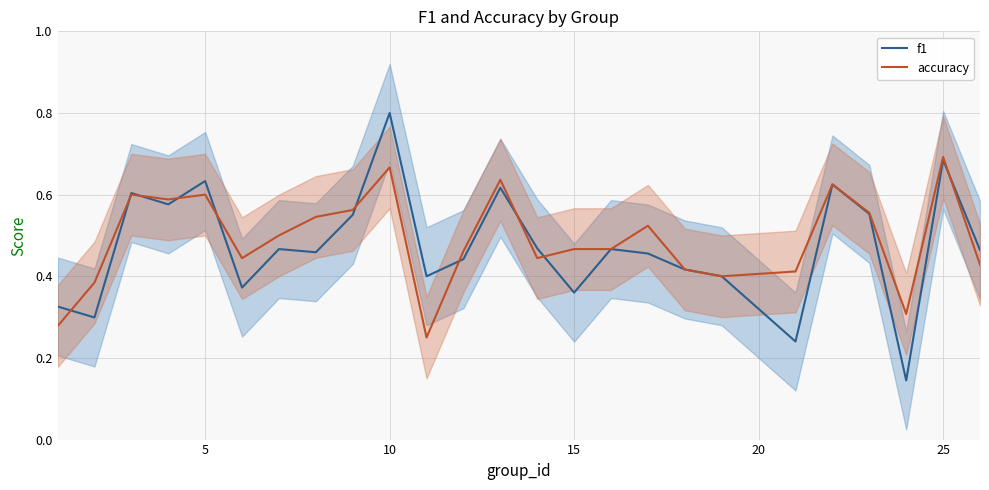

The value of f1 at 5 is 0.9. True or false?

False